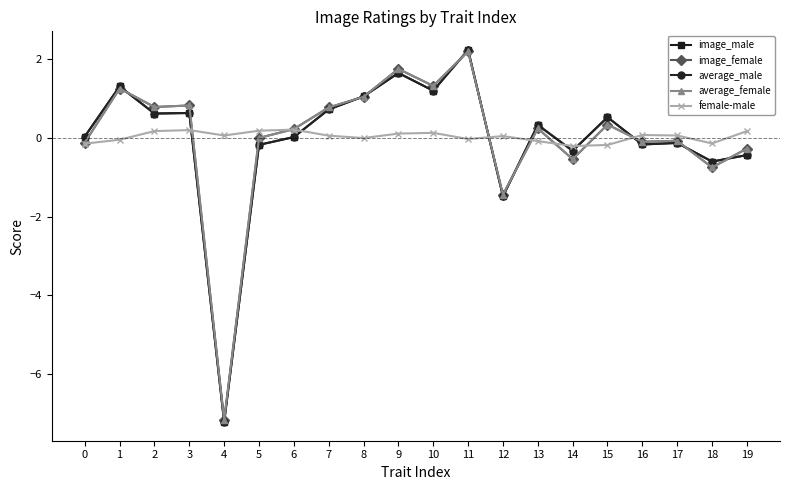

True or false: image_female and image_male intersect in this chart.

True